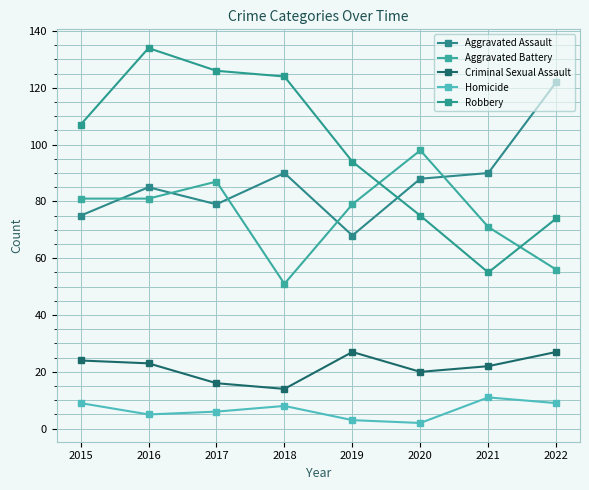

True or false: Aggravated Assault and Criminal Sexual Assault cross at least once.

False